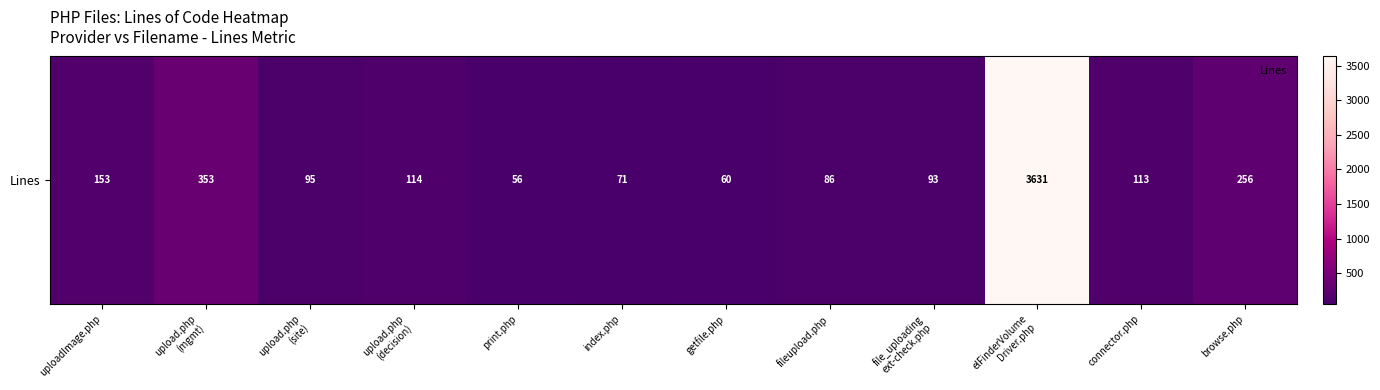

Where is the data nearest to the value 1843?

upload.php
(mgmt)